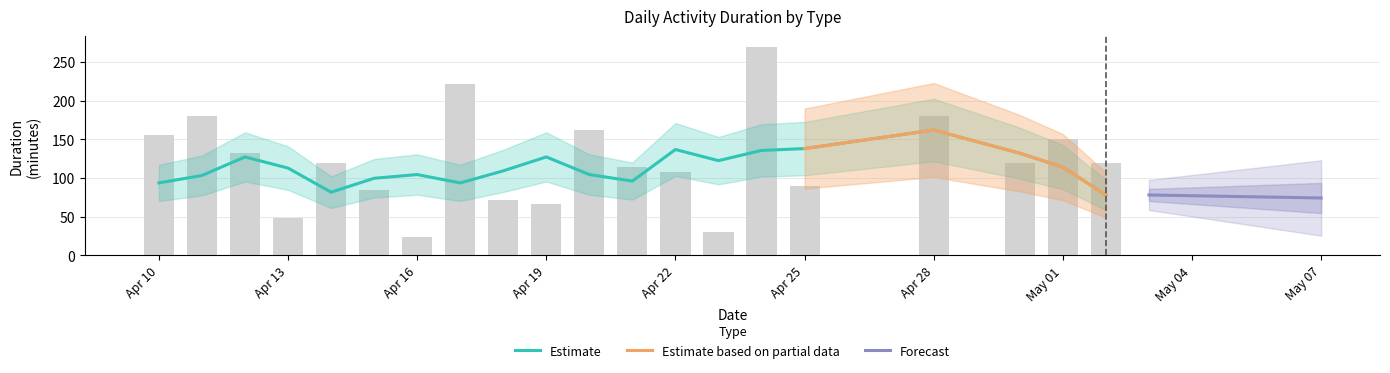

Are the bars horizontal?

No